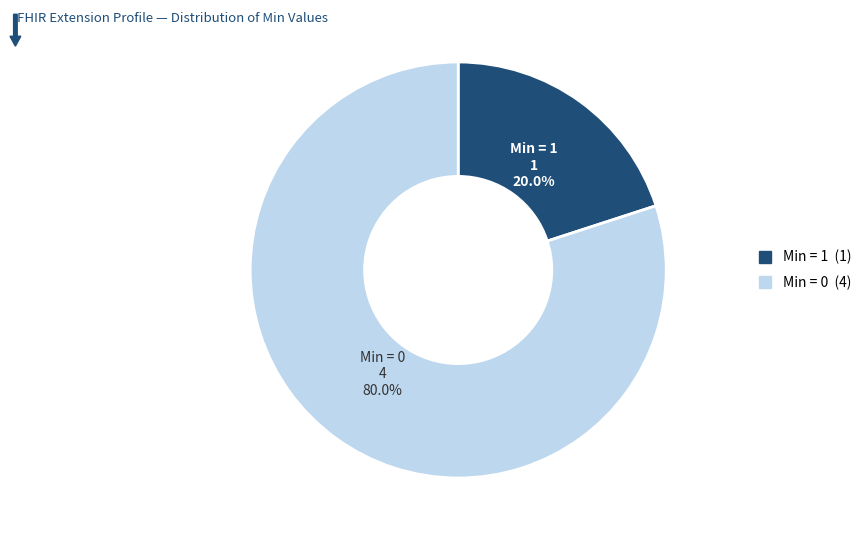

Does any single category account for the majority?

Yes